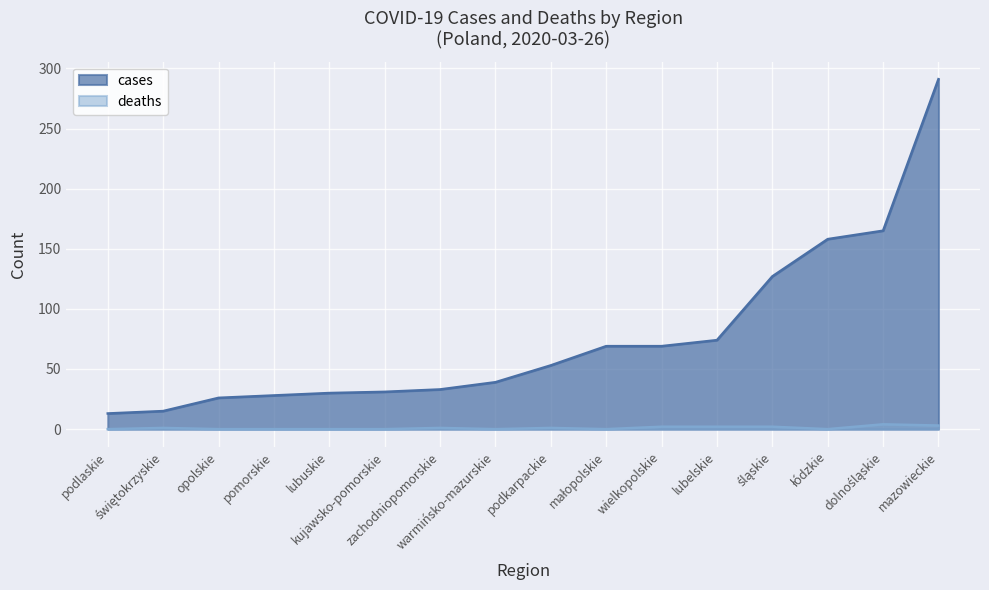

How many lines are shown in the chart?

2